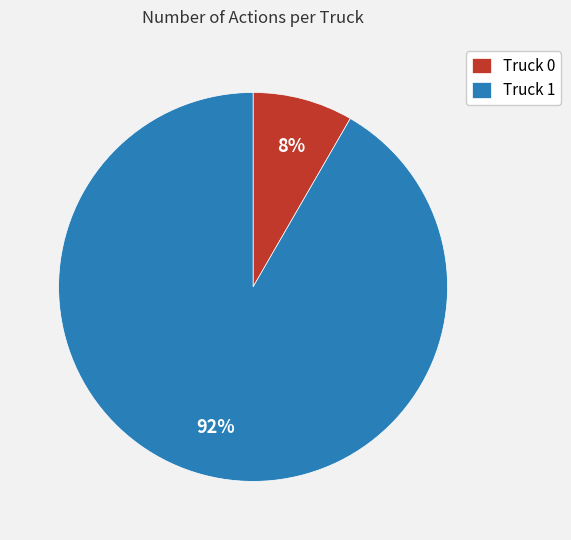

Does any single category account for the majority?

Yes